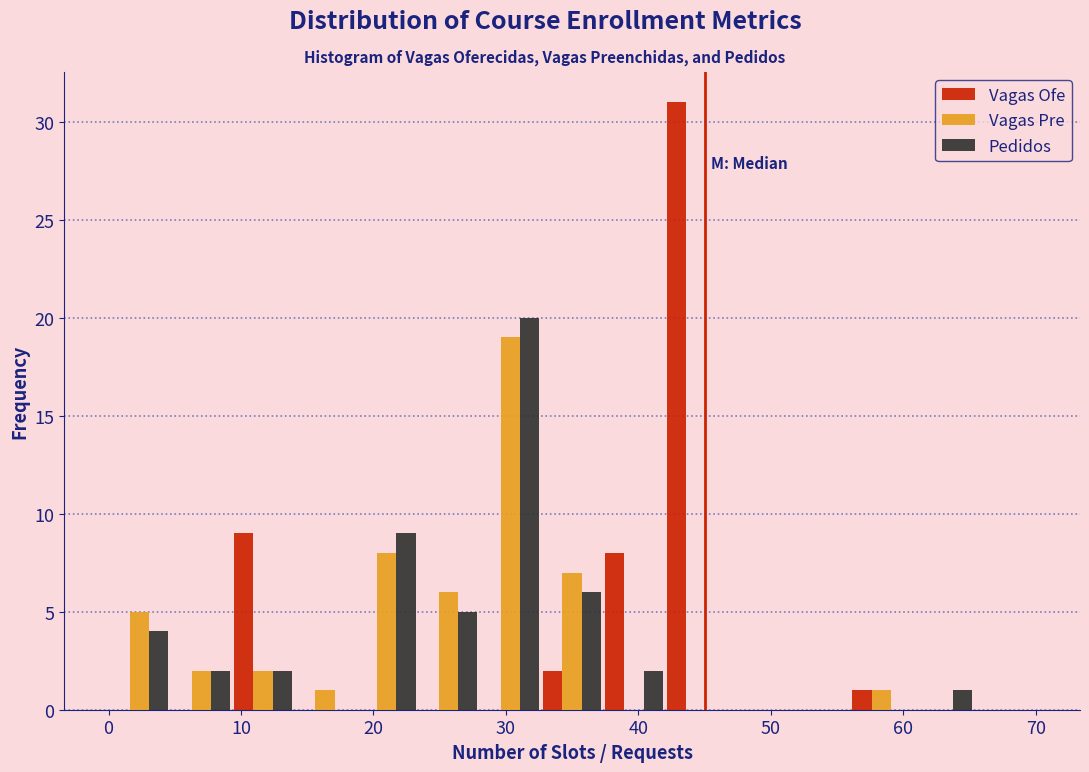

What is the height of the Vagas Pre bar covering 5 to 9 on the x-axis? Neither the bar edges nor the heights are printed on the chart, so give them approximately, as read against the axes.

2